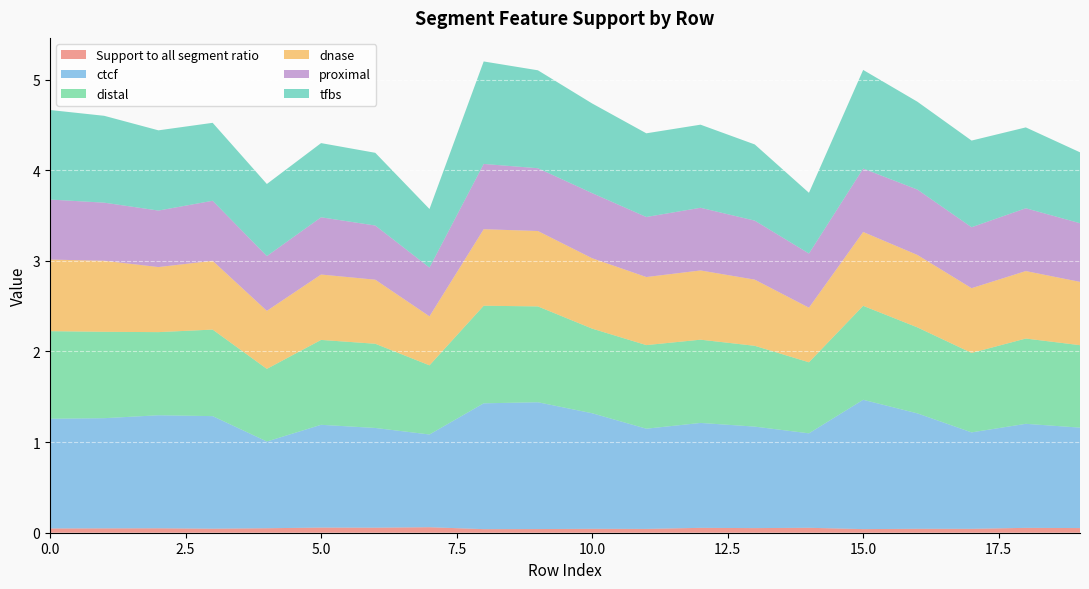

Reading right to left, extract all data points from this chart.

Support to all segment ratio: 19=0.1	18=0.1	17=0.0	16=0.0	15=0.0	14=0.1	13=0.1	12=0.1	11=0.0	10=0.0	9=0.0	8=0.0	7=0.1	6=0.1	5=0.1	4=0.0	3=0.0	2=0.0	1=0.0	0=0.0
ctcf: 19=1.1	18=1.1	17=1.1	16=1.3	15=1.4	14=1.0	13=1.1	12=1.2	11=1.1	10=1.3	9=1.4	8=1.4	7=1.0	6=1.1	5=1.1	4=1.0	3=1.2	2=1.2	1=1.2	0=1.2
distal: 19=0.9	18=0.9	17=0.9	16=0.9	15=1.0	14=0.8	13=0.9	12=0.9	11=0.9	10=0.9	9=1.1	8=1.1	7=0.8	6=0.9	5=0.9	4=0.8	3=1.0	2=0.9	1=1.0	0=1.0
dnase: 19=0.7	18=0.7	17=0.7	16=0.8	15=0.8	14=0.6	13=0.7	12=0.8	11=0.8	10=0.8	9=0.8	8=0.8	7=0.5	6=0.7	5=0.7	4=0.6	3=0.8	2=0.7	1=0.8	0=0.8
proximal: 19=0.6	18=0.7	17=0.7	16=0.7	15=0.7	14=0.6	13=0.7	12=0.7	11=0.7	10=0.7	9=0.7	8=0.7	7=0.5	6=0.6	5=0.6	4=0.6	3=0.7	2=0.6	1=0.6	0=0.7
tfbs: 19=0.8	18=0.9	17=1.0	16=1.0	15=1.1	14=0.7	13=0.8	12=0.9	11=0.9	10=1.0	9=1.1	8=1.1	7=0.6	6=0.8	5=0.8	4=0.8	3=0.9	2=0.9	1=1.0	0=1.0